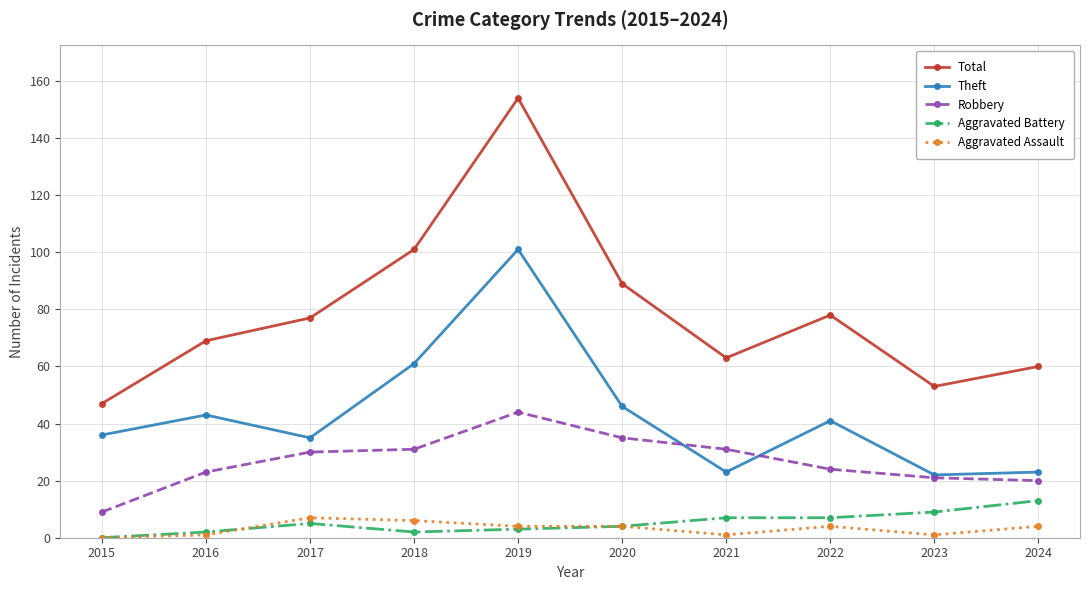

True or false: Aggravated Assault and Total cross at least once.

False